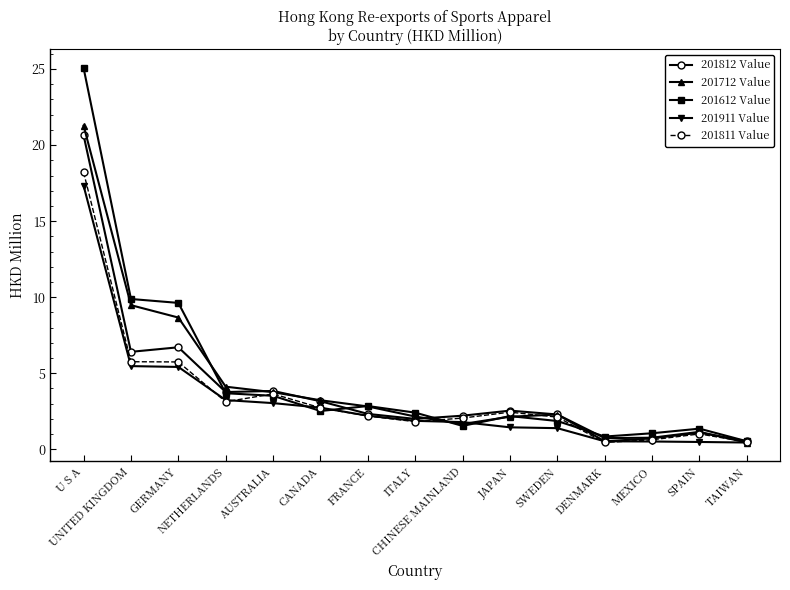

What is the minimum value shown in the chart?

0.4